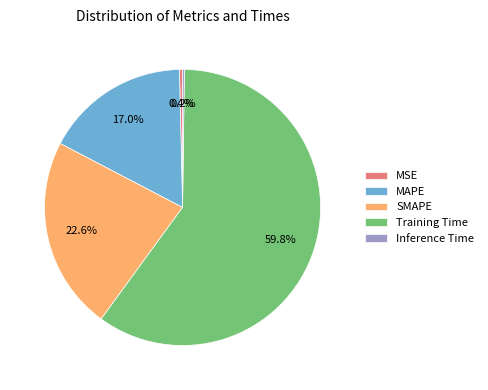

Which slice represents more than half of the pie?

Training Time